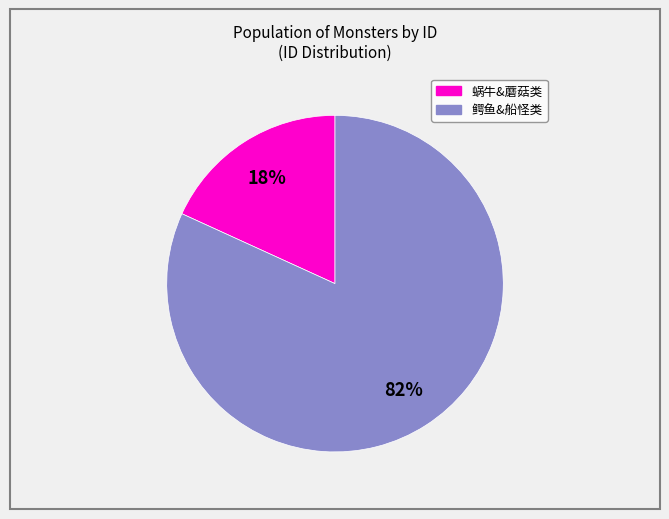

The 鳄鱼&船怪类 slice represents 82% of the pie. True or false?

True